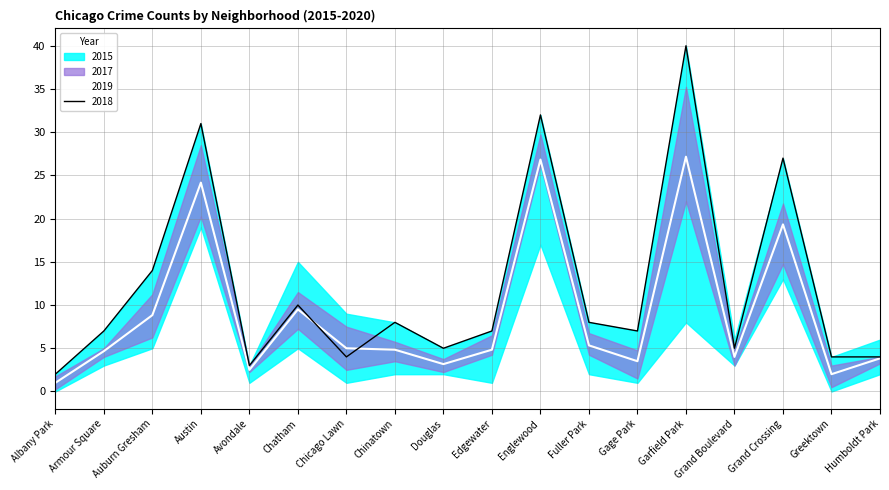

At which label does 2018 reach its peak?

Garfield Park